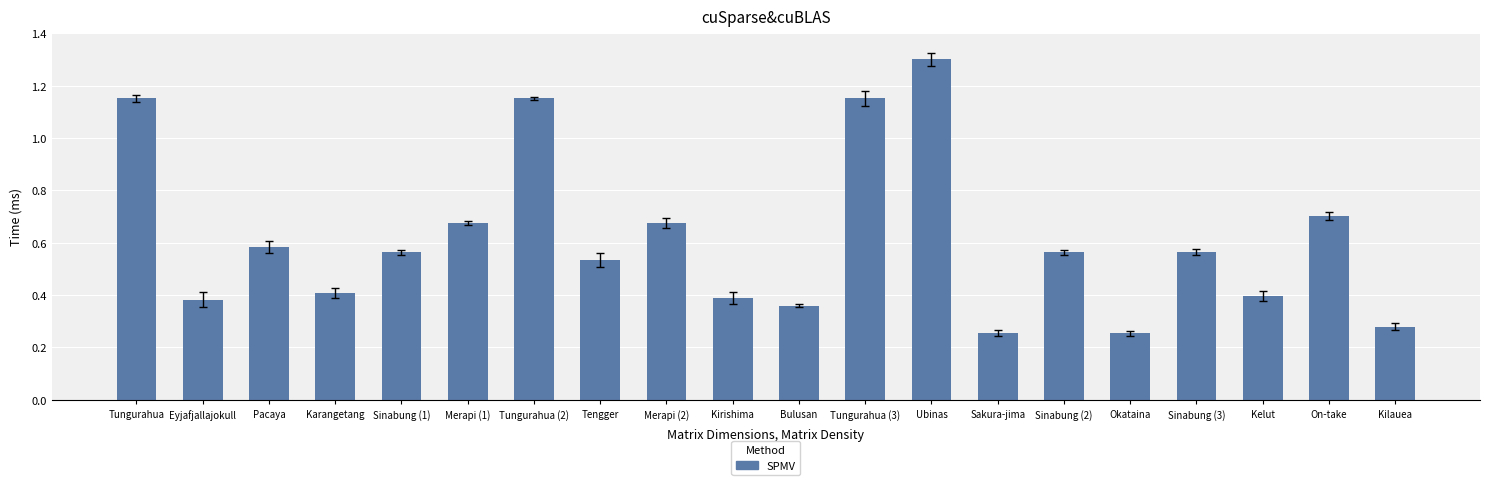

Which has a higher value, Sinabung (3) or Tungurahua (3)?

Tungurahua (3)